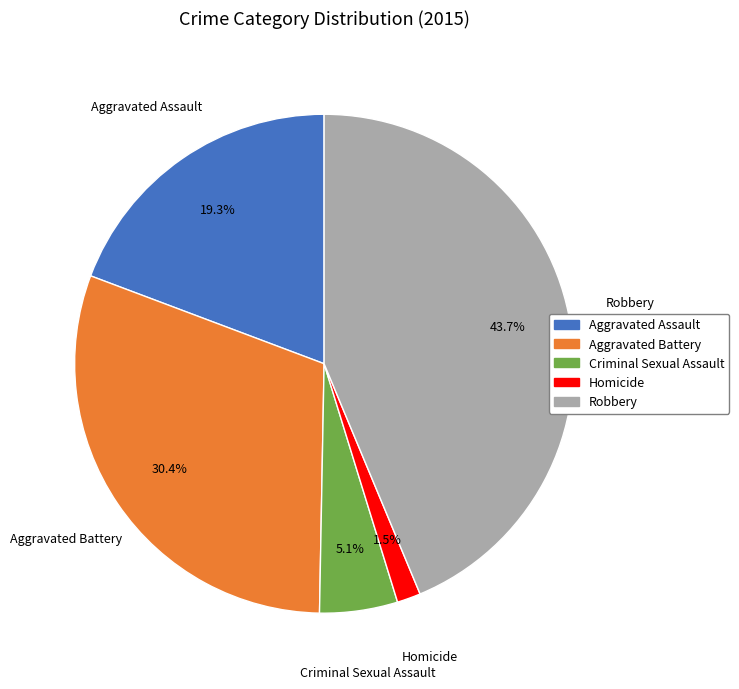

Count the number of slices in the pie.

5